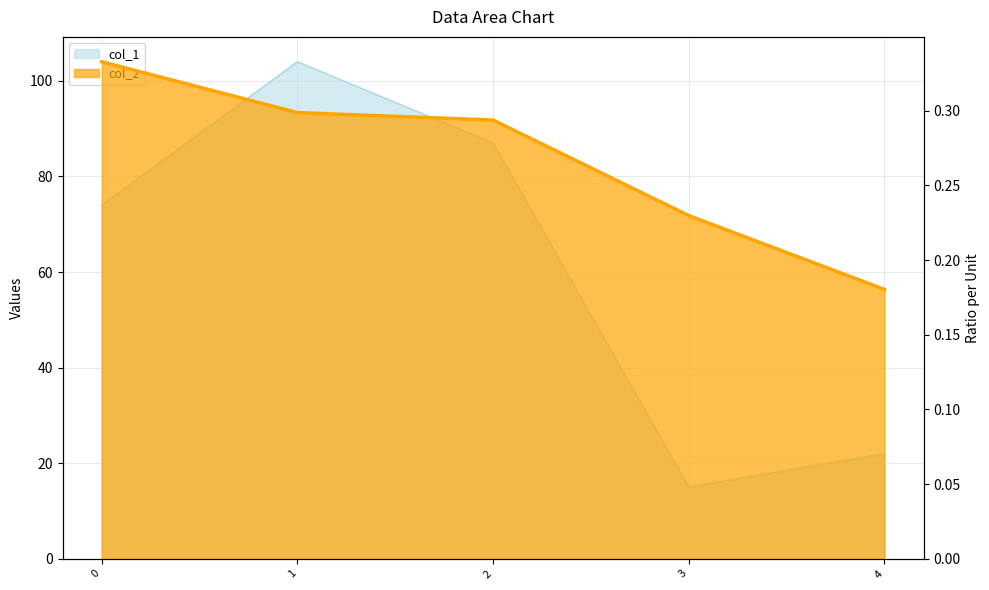

Reading left to right, what are all the values shown in this chart?

col_1: 74.0	104.0	87.0	15.0	22.0
col_2: 0.3	0.3	0.3	0.2	0.2